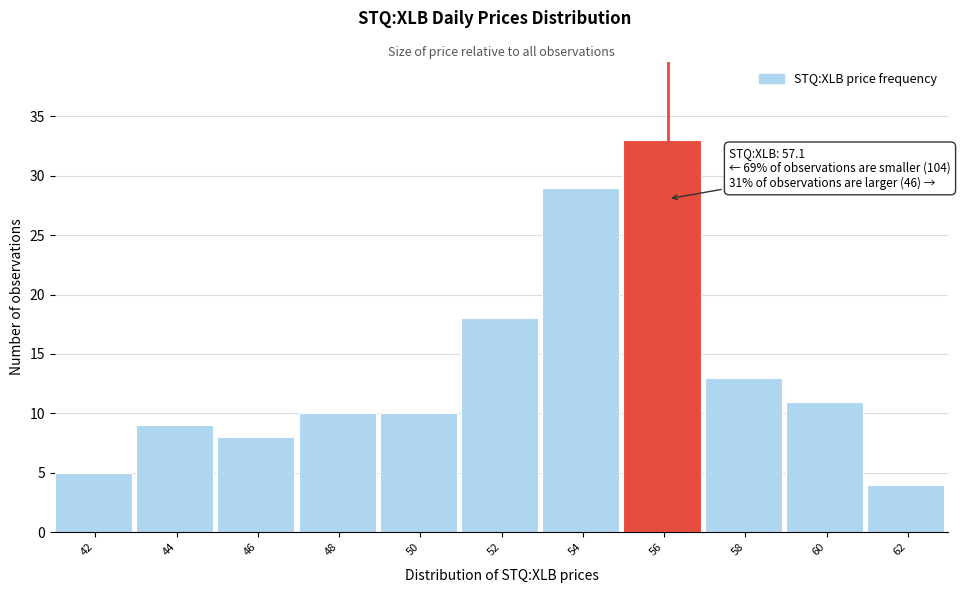

Reading right to left, list all the values displayed in this chart.

4	11	13	33	29	18	10	10	8	9	5